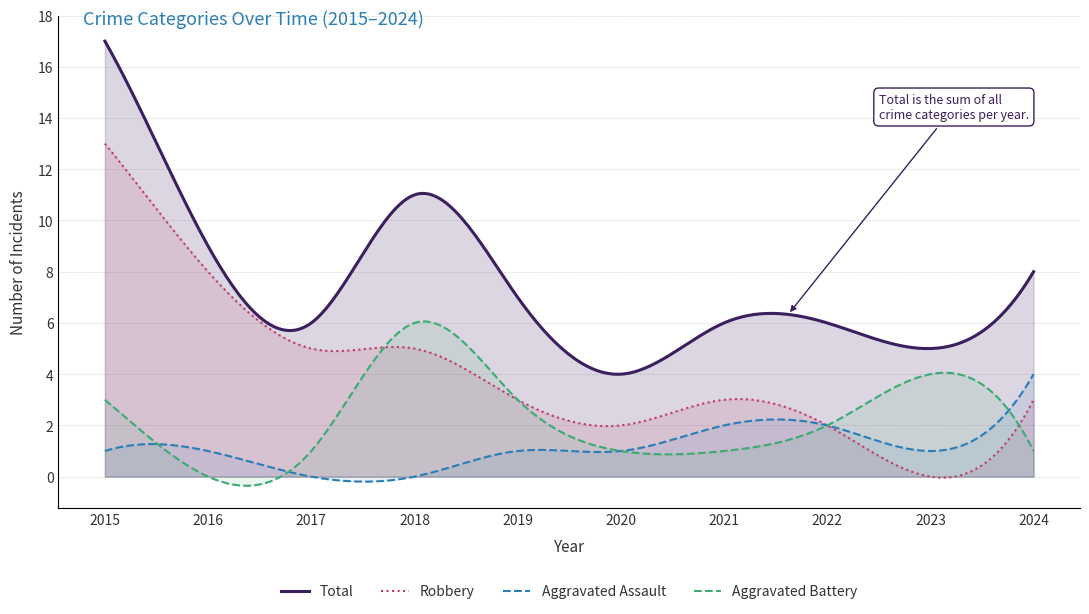

True or false: Total and Robbery intersect in this chart.

False